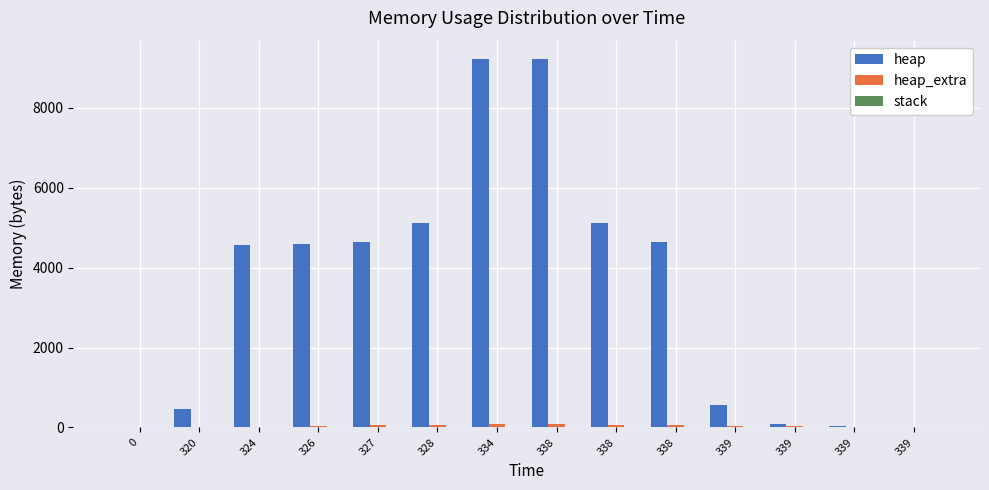

How many groups of bars are there?

14